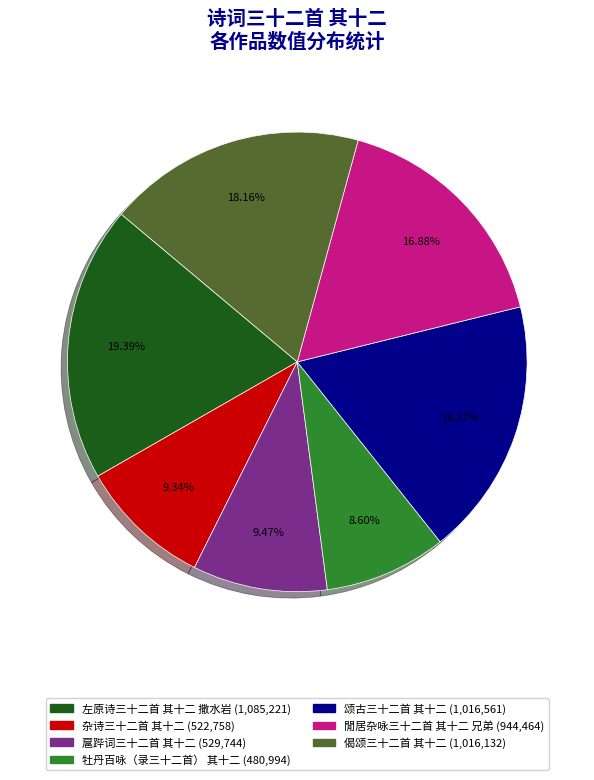

Does any single category account for the majority?

No